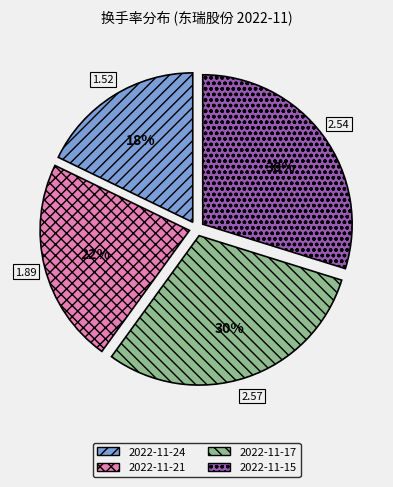

To the nearest percent, what is the difference between the largest and smallest slice percentages?

12%